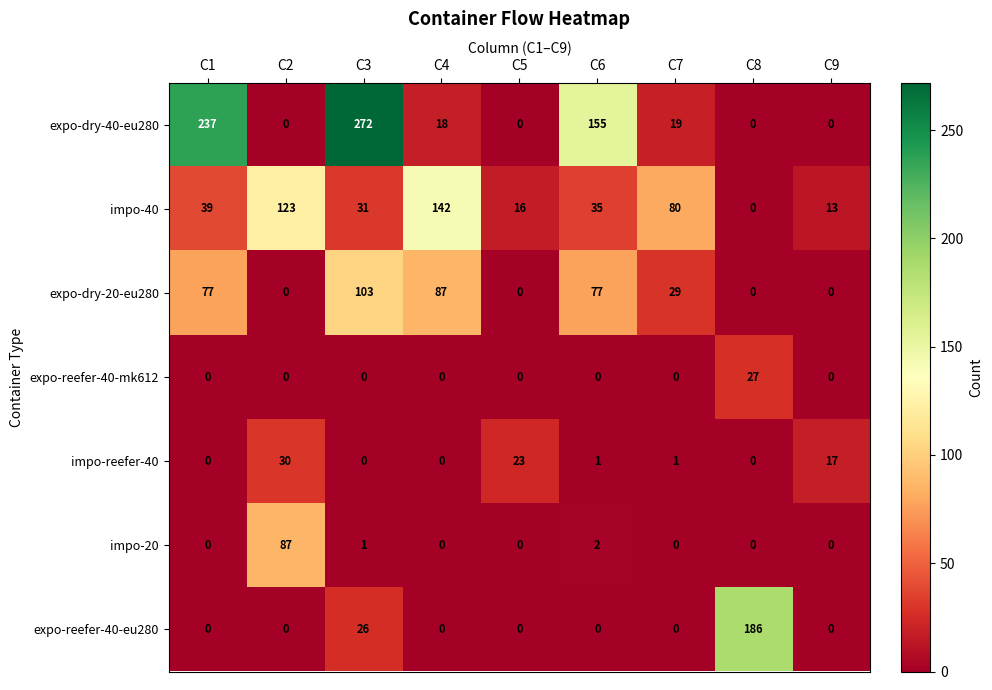

How many categories are shown in the chart?

9